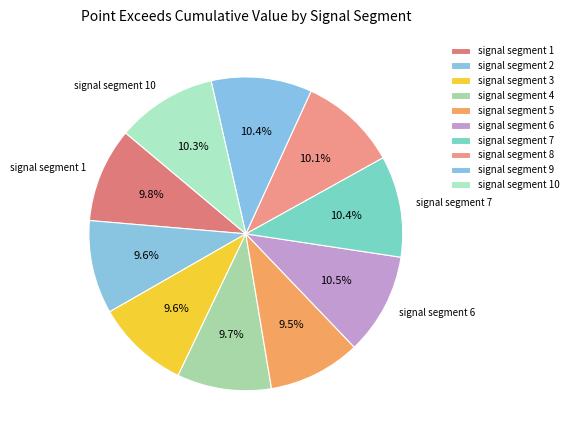

True or false: signal segment 3 accounts for 10% of the total.

True